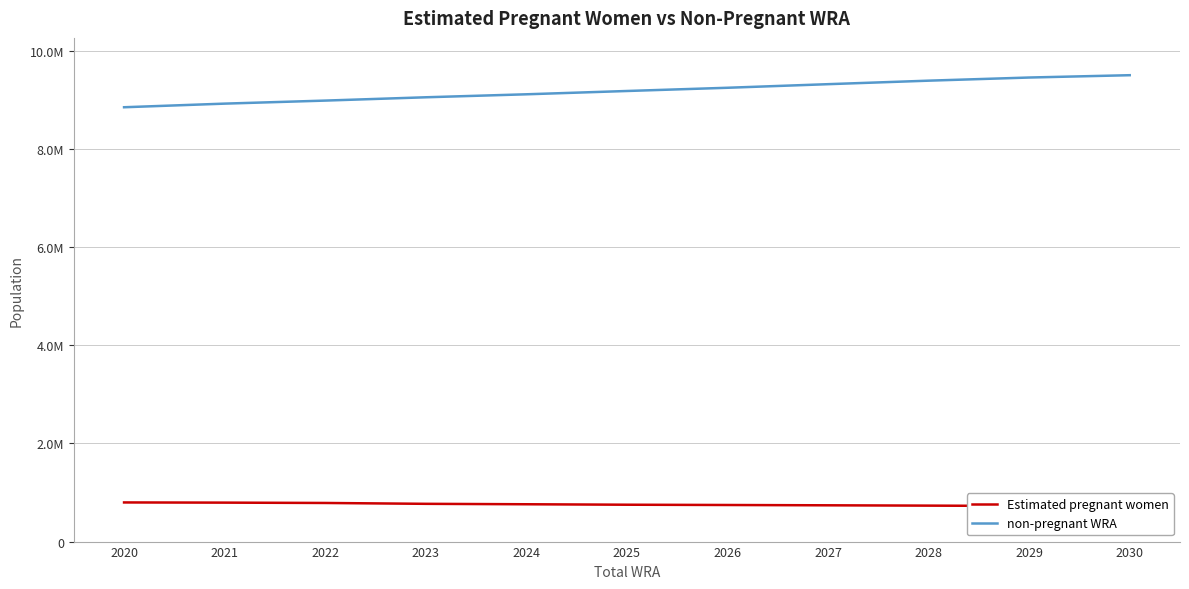

What is the average value of the Estimated pregnant women series?

756793.3